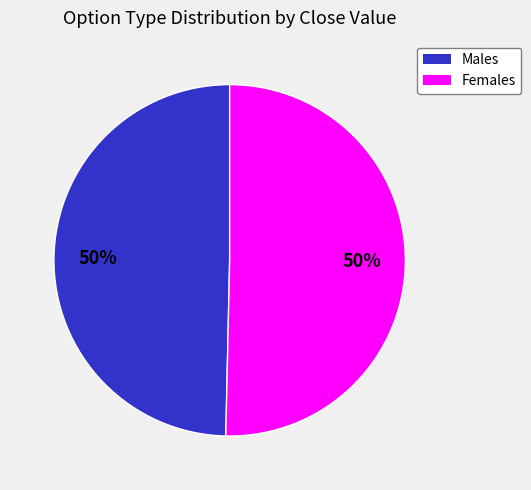

To the nearest percent, what is the combined percentage of Females and Males?

100%